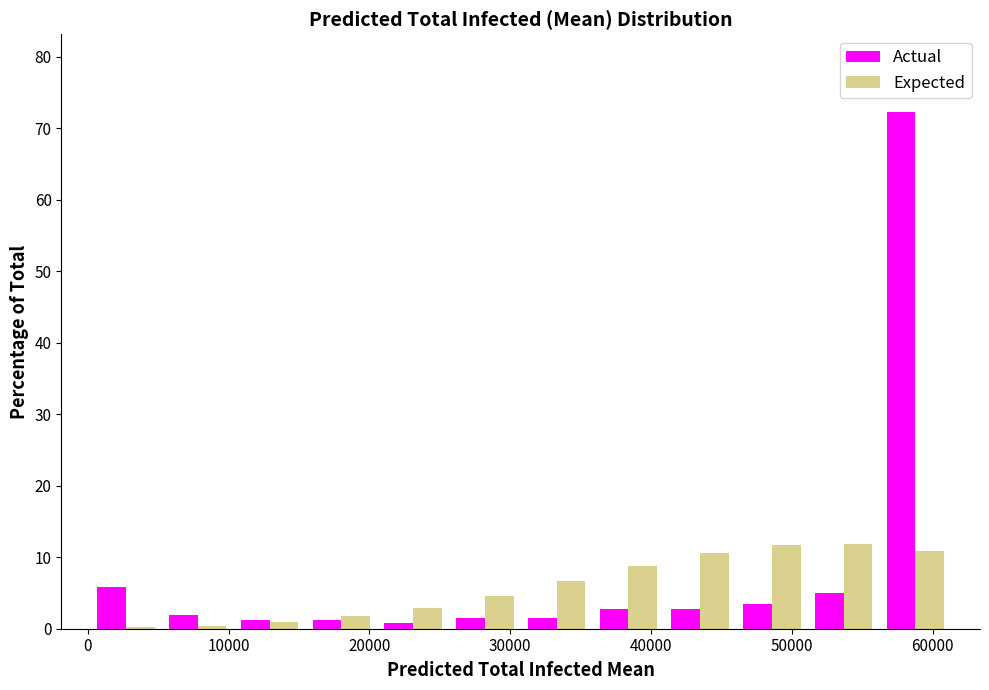

Reading left to right, transcribe this chart: for each range on the x-axis, give the height of each series' bar. Neither the bar edges nor the heights are printed on the chart, so give them approximately, as read against the axes.

0 to 5000: Actual=6	Expected=under 1
5000 to 10000: Actual=2	Expected=under 1
10000 to 15000: Actual=1	Expected=under 1
15000 to 21000: Actual=1	Expected=2
21000 to 26000: Actual=under 1	Expected=3
26000 to 31000: Actual=2	Expected=5
31000 to 36000: Actual=2	Expected=7
36000 to 41000: Actual=3	Expected=9
41000 to 46000: Actual=3	Expected=11
46000 to 51000: Actual=3	Expected=12
51000 to 56000: Actual=5	Expected=12
56000 to 61000: Actual=72	Expected=11